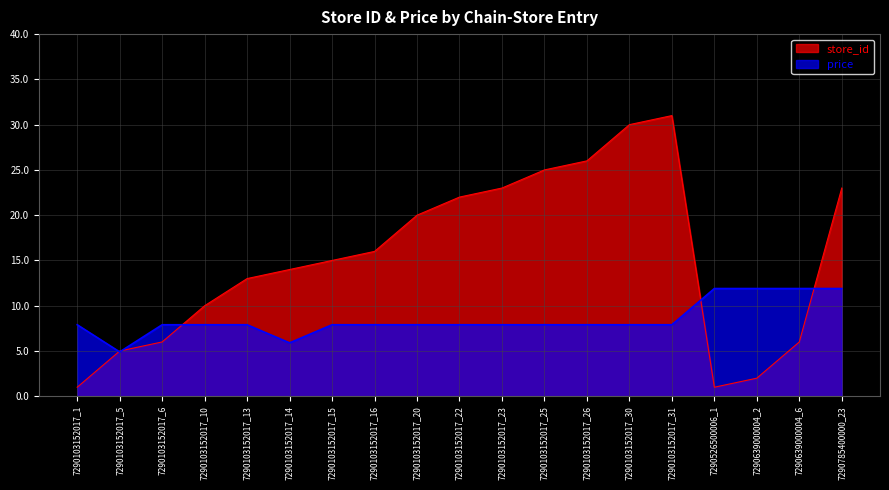

In store_id, how many points are lower than both neighbors (excluding endpoints)?

1